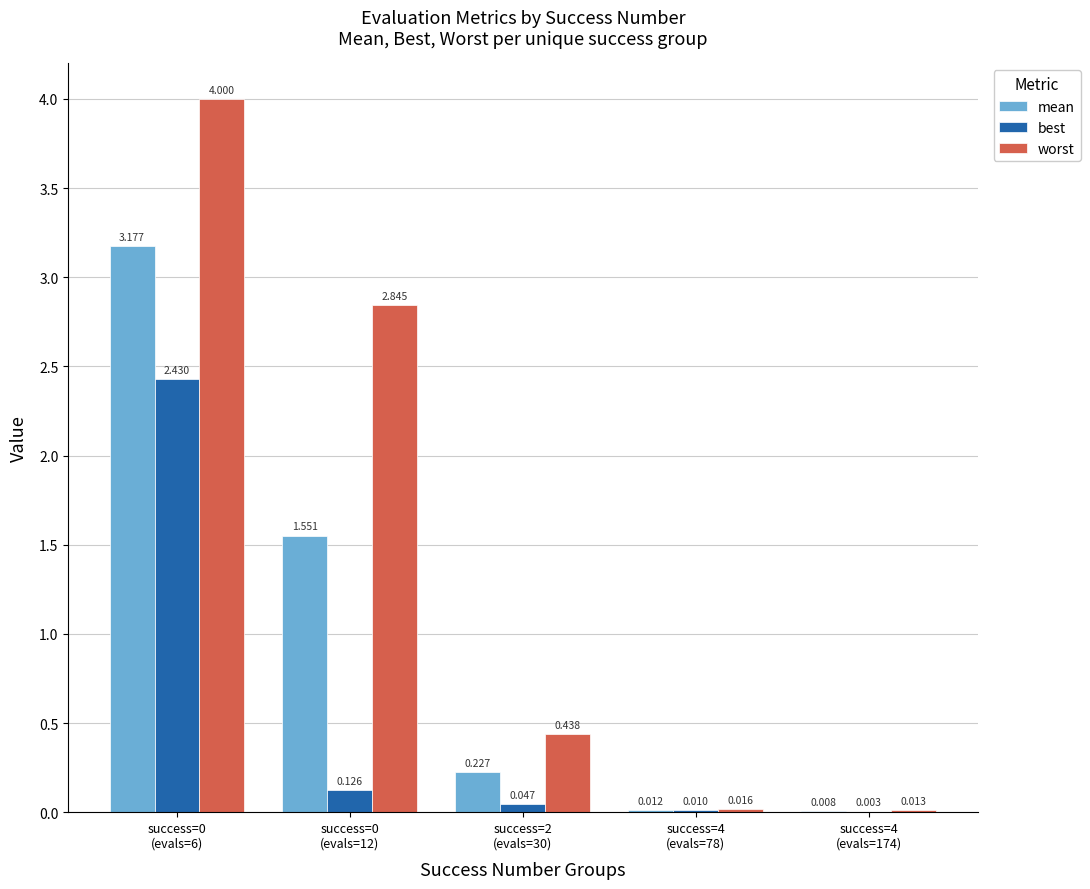

Which series has the largest total across all categories?

worst